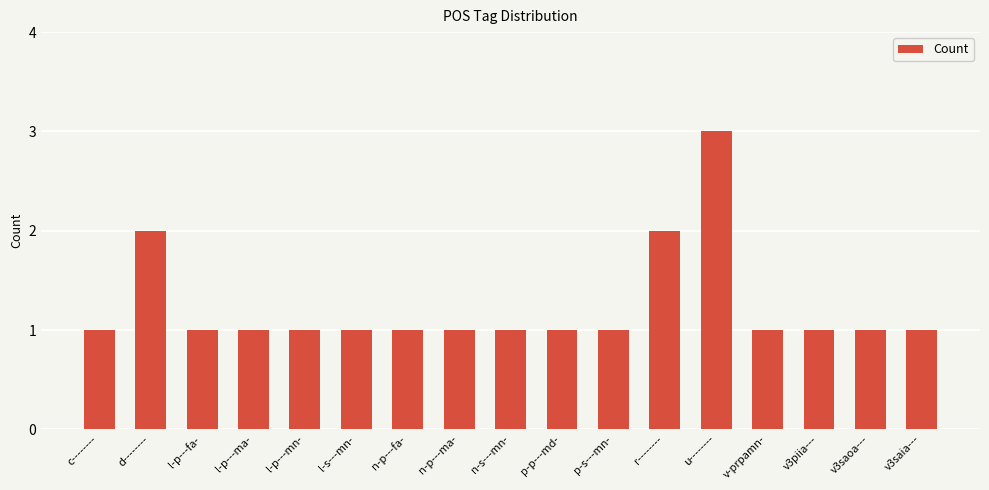

What is the sum of all values?

21